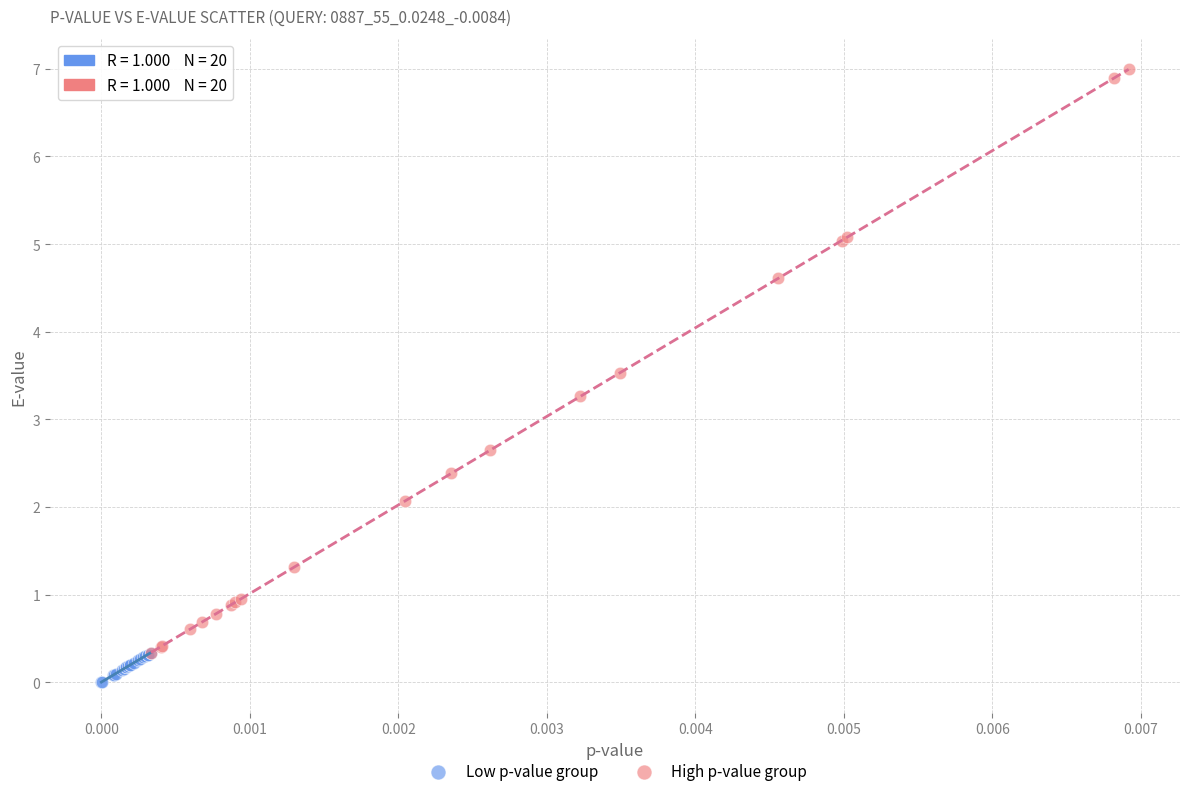

Which series contains the lowest Y value?

Low p-value group